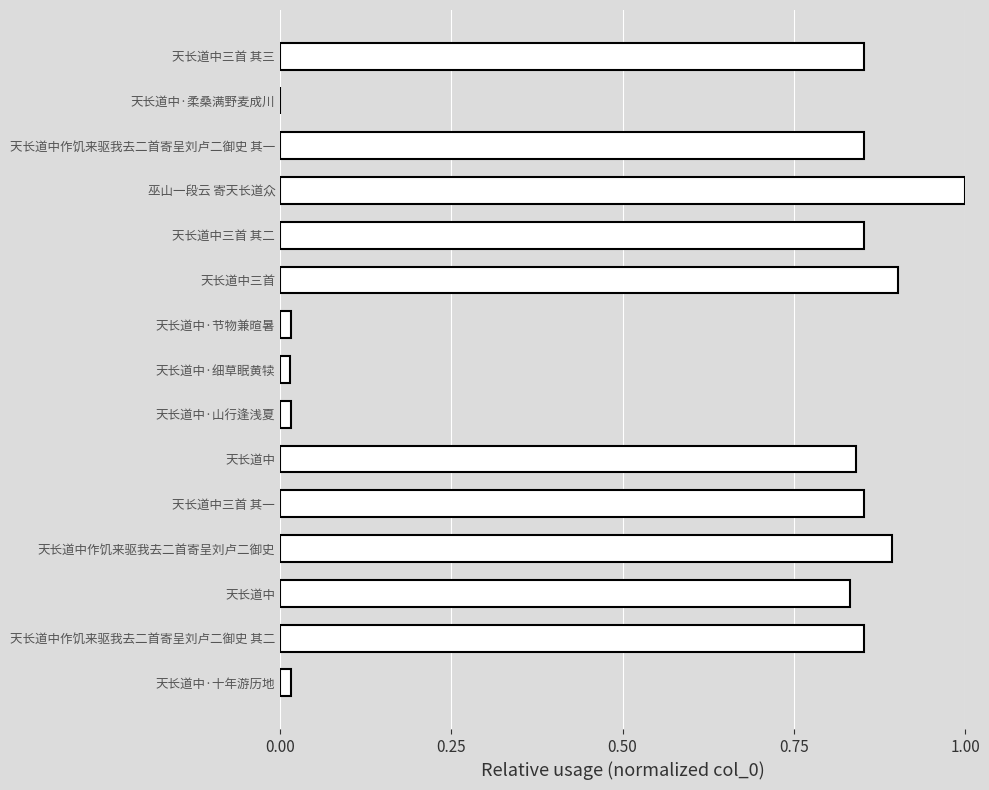

Where is the data nearest to the value 0?

天长道中·柔桑满野麦成川